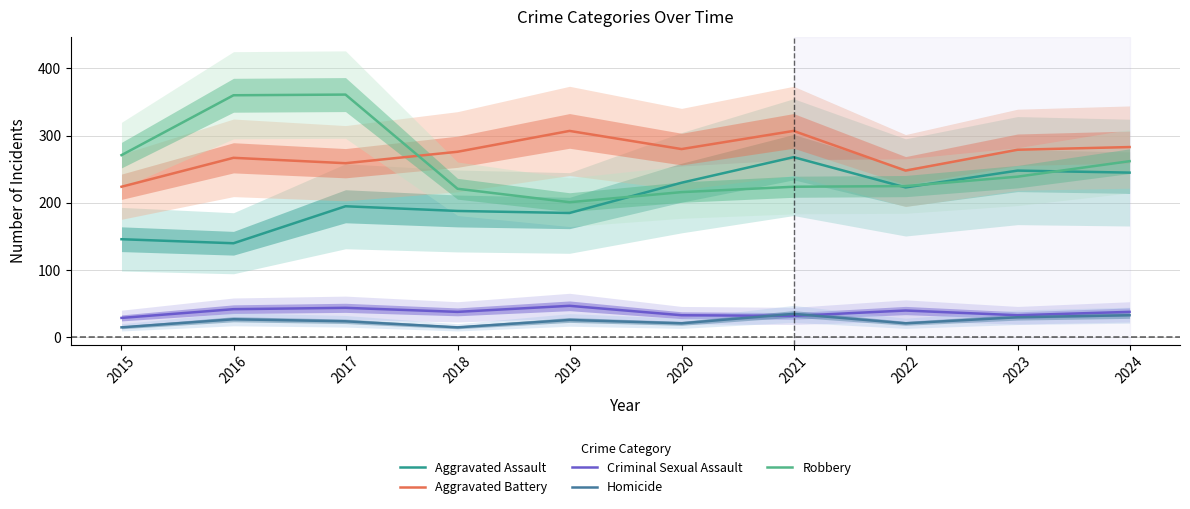

Reading left to right, extract all data points from this chart.

Aggravated Assault: 146	140	195	188	185	230	268	223	248	245
Aggravated Battery: 224	267	259	276	307	280	307	248	279	283
Criminal Sexual Assault: 29	42	44	38	47	33	32	40	33	38
Homicide: 15	27	24	15	26	21	35	21	30	33
Robbery: 271	360	361	221	201	216	224	225	239	262